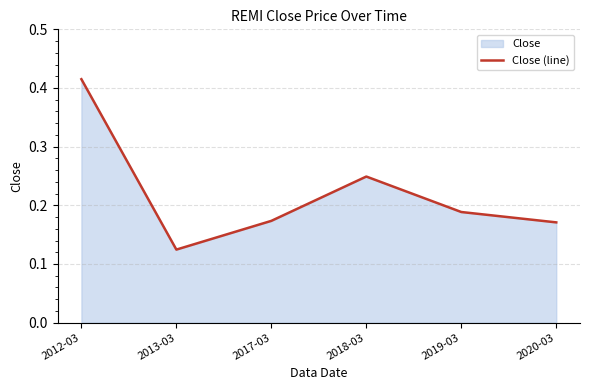

The value at 2018-03 is 0.2. True or false?

True